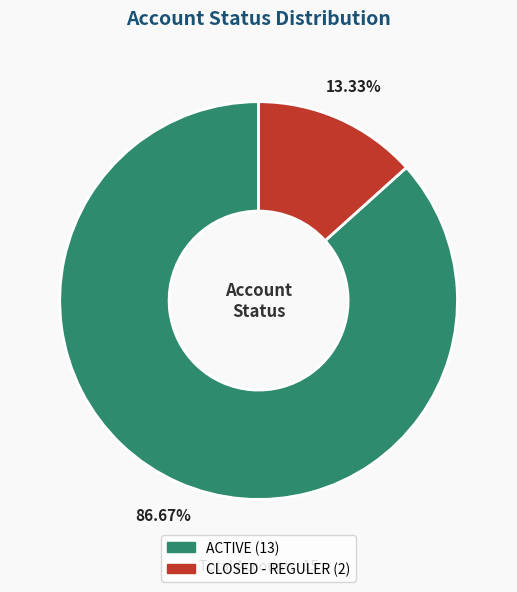

Which slice is the largest?

ACTIVE